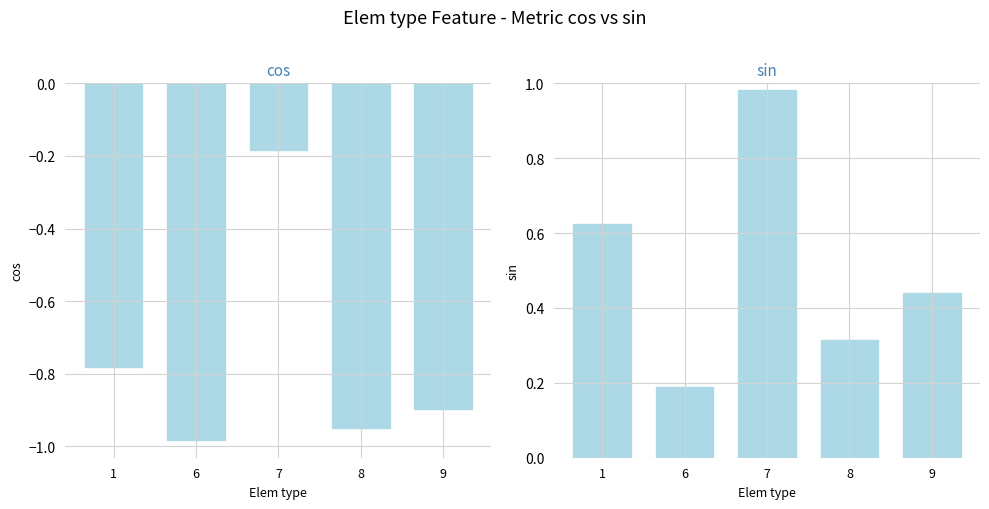

What is the sum of the cos values at 9 and 6?

-1.9